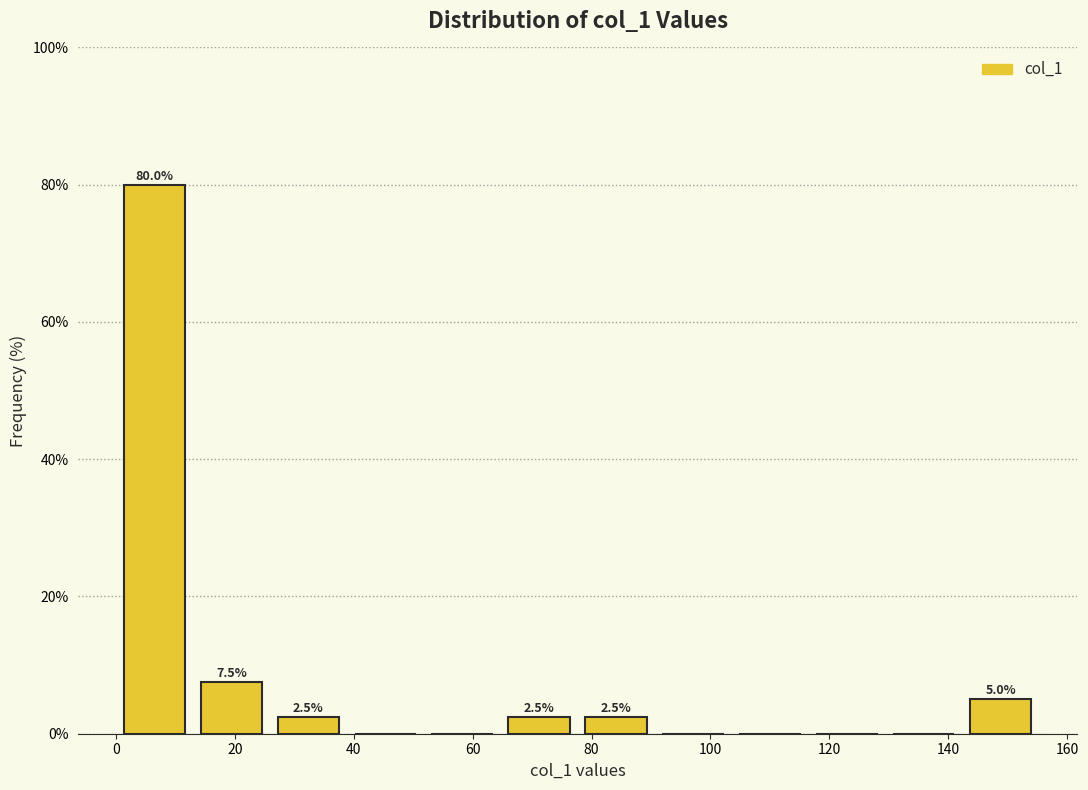

Which range on the x-axis has the tallest bar?

0 to 12